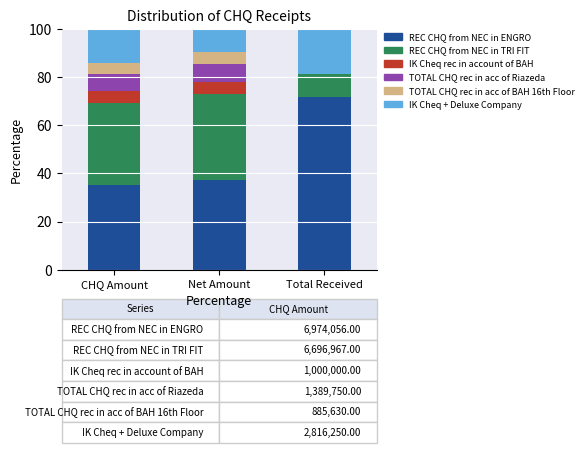

At which label does REC CHQ from NEC in ENGRO reach its peak?

Total Received